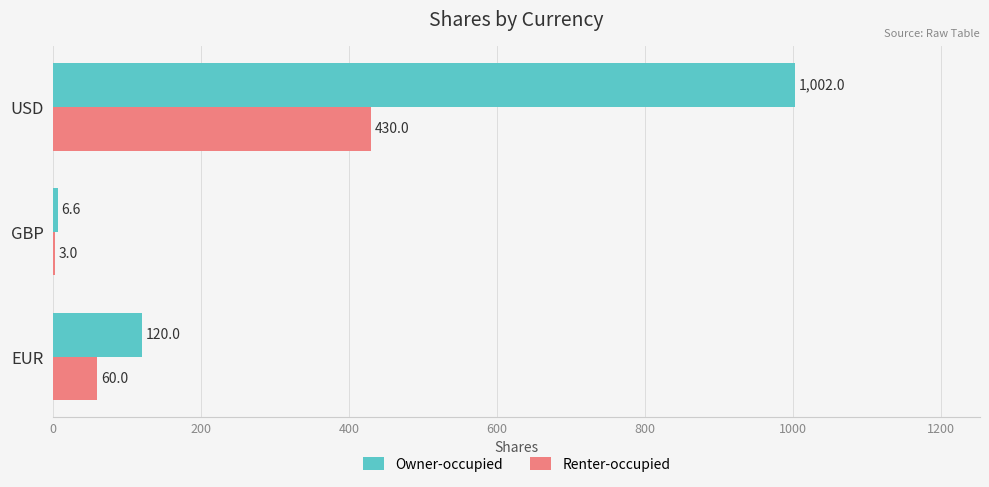

How many distinct data groups are displayed?

2